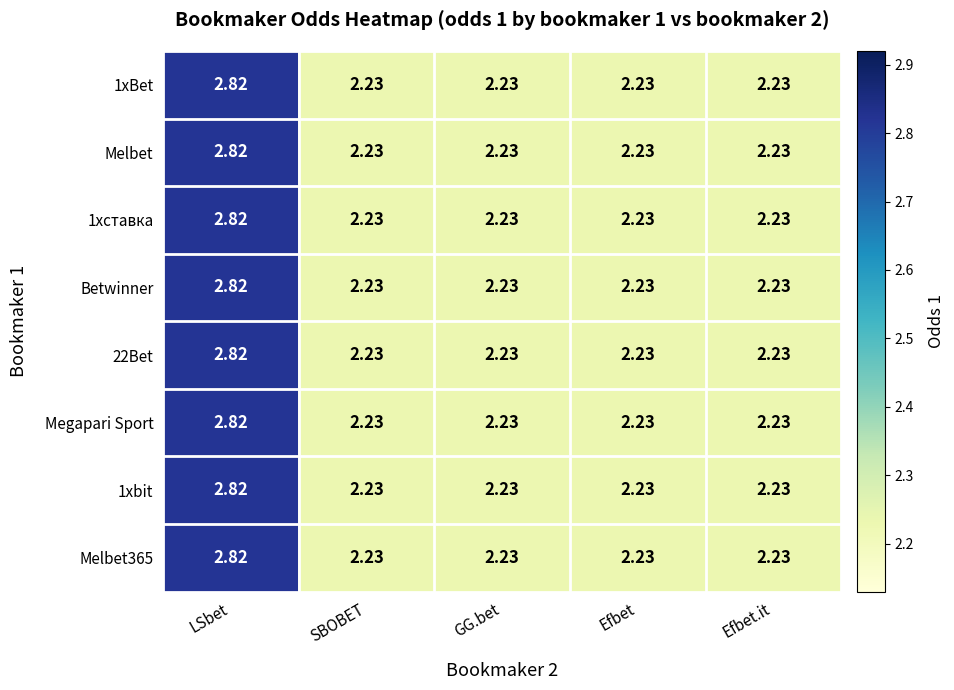

At which label does Melbet reach its peak?

LSbet